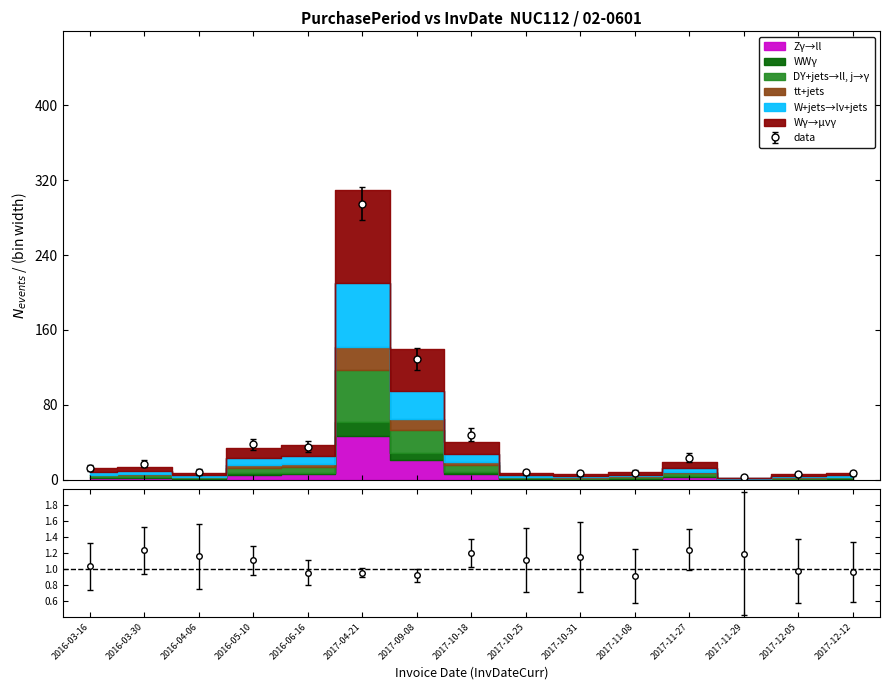

Rank the categories by value from highest to lowest.

2017-04-21, 2017-09-08, 2017-10-18, 2016-05-10, 2016-06-16, 2017-11-27, 2016-03-30, 2016-03-16, 2016-04-06, 2017-10-25, 2017-11-08, 2017-10-31, 2017-12-12, 2017-12-05, 2017-11-29